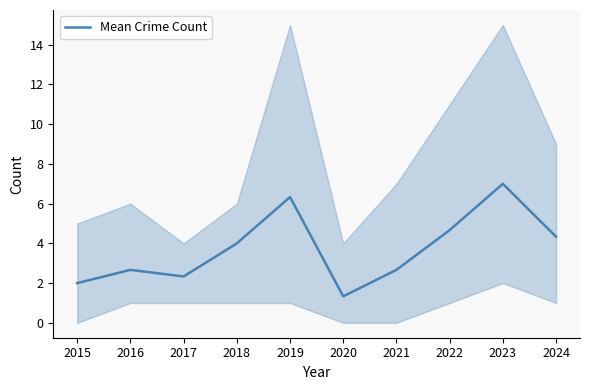

Where does the data first go above 4?

2019